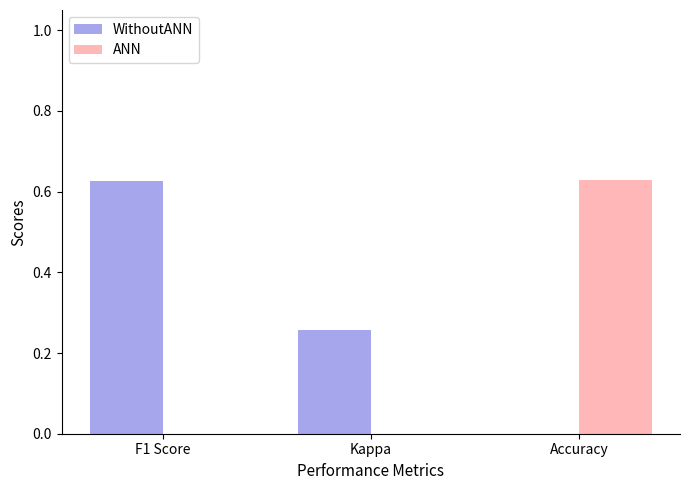

Which series changed the most between F1 Score and Kappa?

WithoutANN